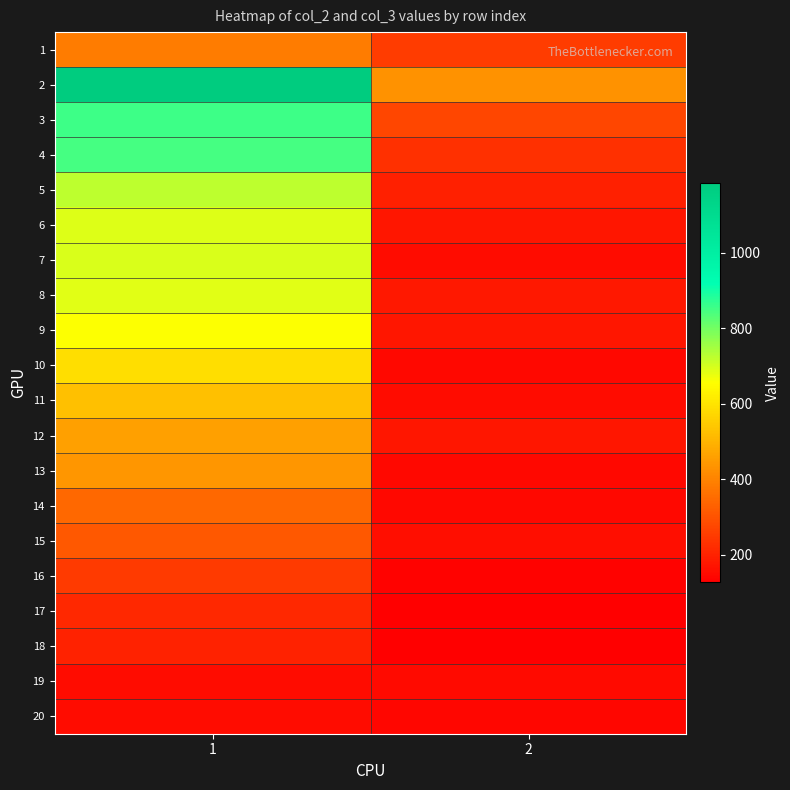

Which category has the lowest value across all series?

2